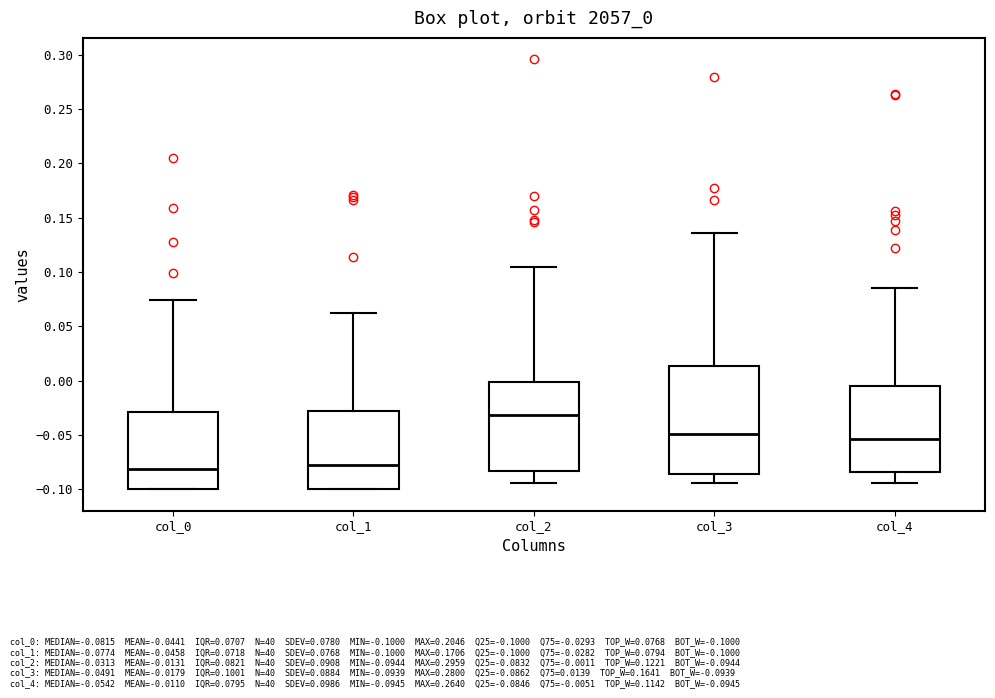

Reading left to right, read every box against the y-axis: the position of its median line, the range the box covers, and the ends of its whiskers. The values are not printed on the chart, so give them approximately, as read against the axis.

col_0: median -0.080, box -0.100 to -0.030, whiskers -0.100 to 0.075
col_1: median -0.075, box -0.100 to -0.030, whiskers -0.100 to 0.065
col_2: median -0.030, box -0.085 to 0.000, whiskers -0.095 to 0.105
col_3: median -0.050, box -0.085 to 0.015, whiskers -0.095 to 0.135
col_4: median -0.055, box -0.085 to -0.005, whiskers -0.095 to 0.085